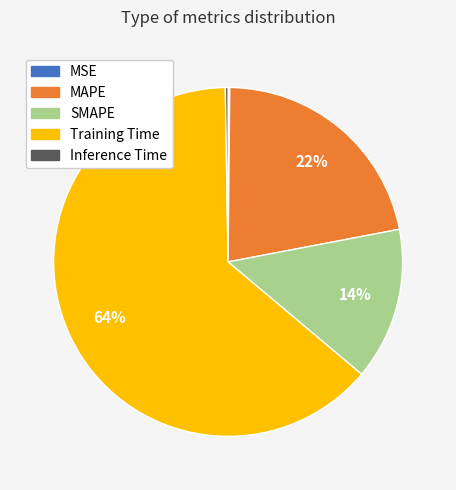

True or false: SMAPE accounts for 14% of the total.

True